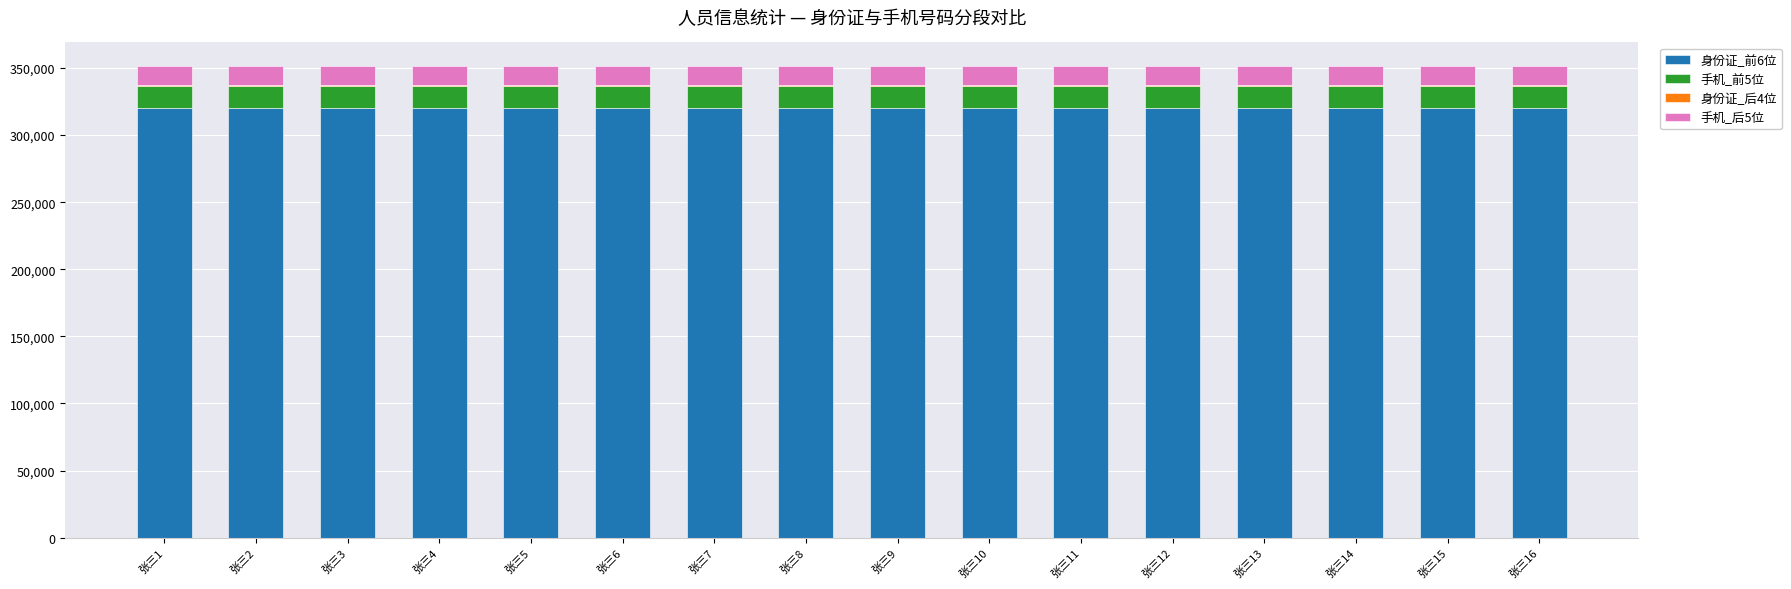

The value of 身份证_前6位 at 张三10 is 107147. True or false?

False